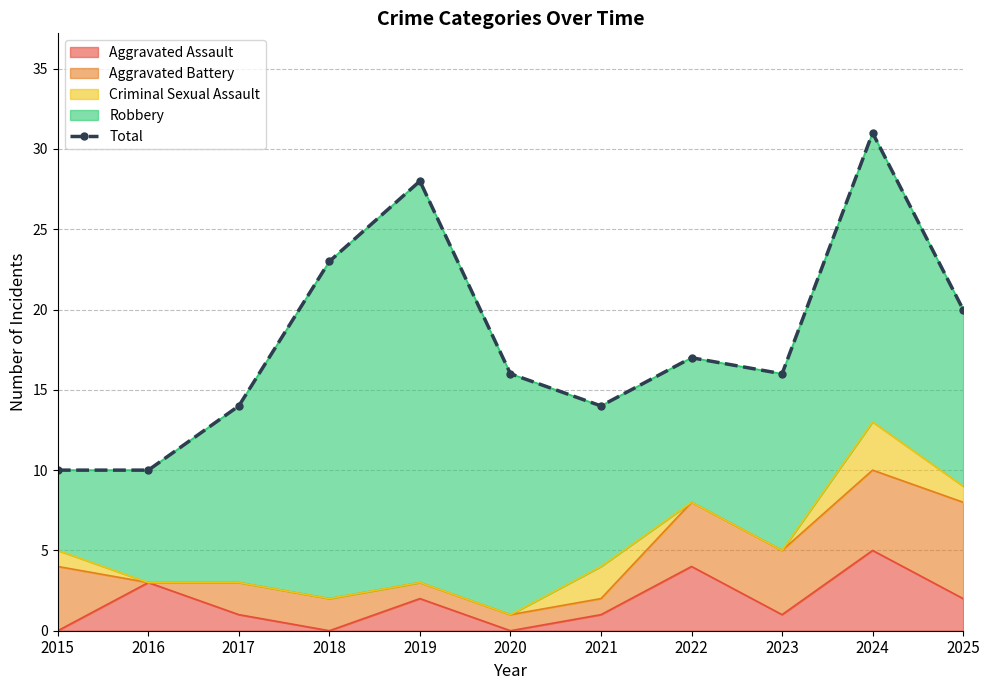

What is the value of the 9th point from the left?

16